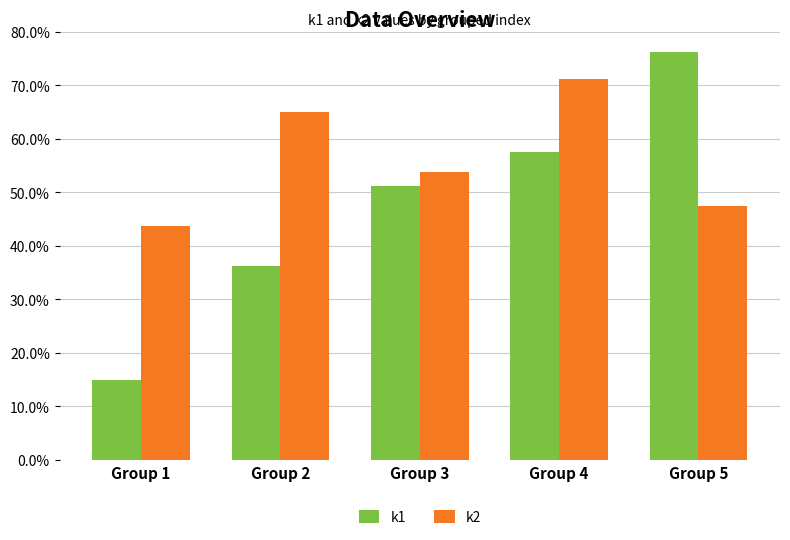

Which series has the largest total across all categories?

k2